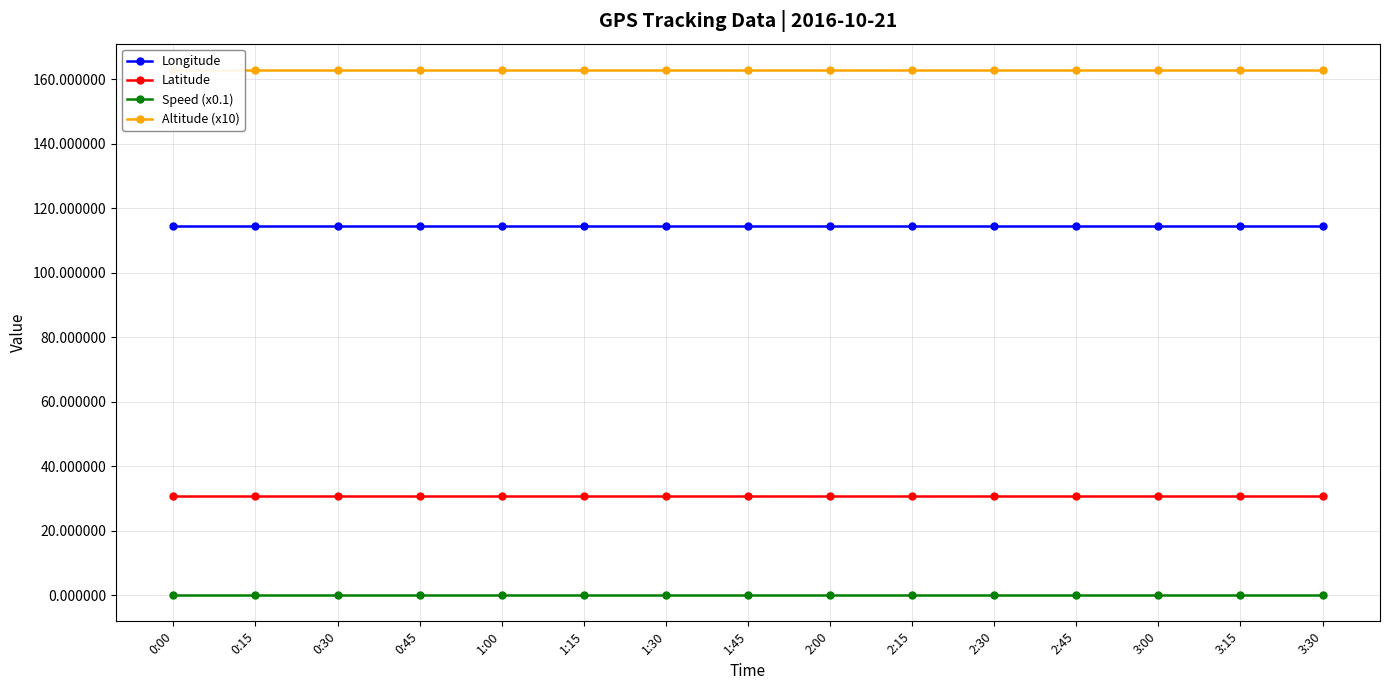

Reading left to right, extract all data points from this chart.

Longitude: 114.4	114.4	114.4	114.4	114.4	114.4	114.4	114.4	114.4	114.4	114.4	114.4	114.4	114.4	114.4
Latitude: 30.6	30.6	30.6	30.6	30.6	30.6	30.6	30.6	30.6	30.6	30.6	30.6	30.6	30.6	30.6
Speed (x0.1): 0.0	0.0	0.0	0.0	0.0	0.0	0.0	0.0	0.0	0.0	0.0	0.0	0.0	0.0	0.0
Altitude (x10): 162.9	162.9	162.9	162.9	162.9	162.9	162.9	162.9	162.9	162.9	162.9	162.9	162.9	162.9	162.9